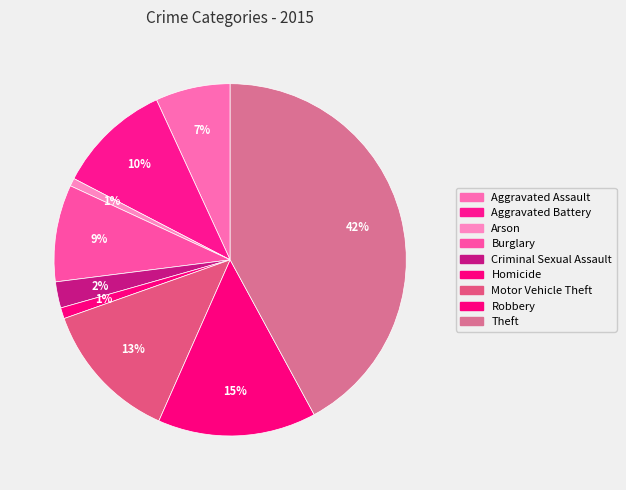

Combined, what portion of the pie is Robbery and Aggravated Battery?

25.0%